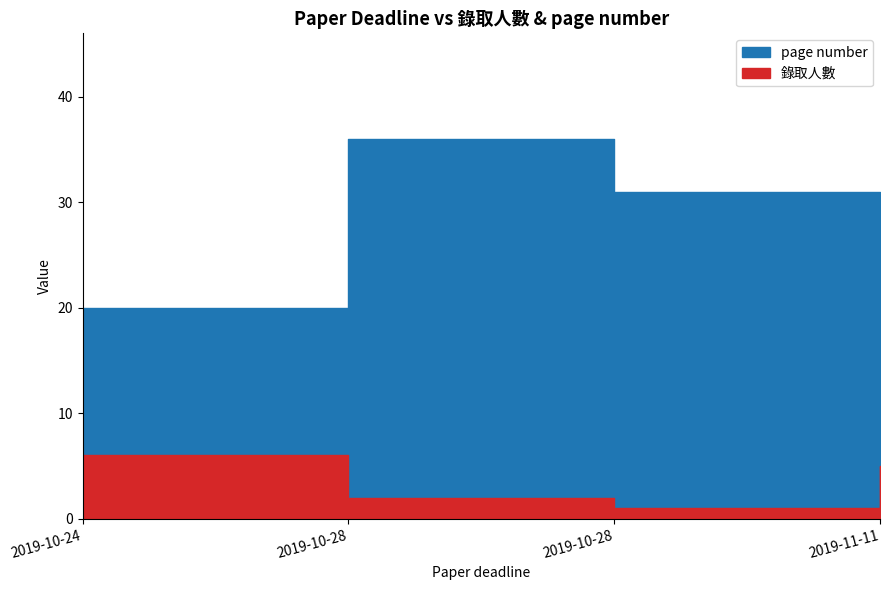

Reading left to right, transcribe all the data shown in this chart.

錄取人數: 2019-10-24=6	2019-10-28=2	2019-10-28=1	2019-11-11=5
page number: 2019-10-24=20	2019-10-28=36	2019-10-28=31	2019-11-11=20